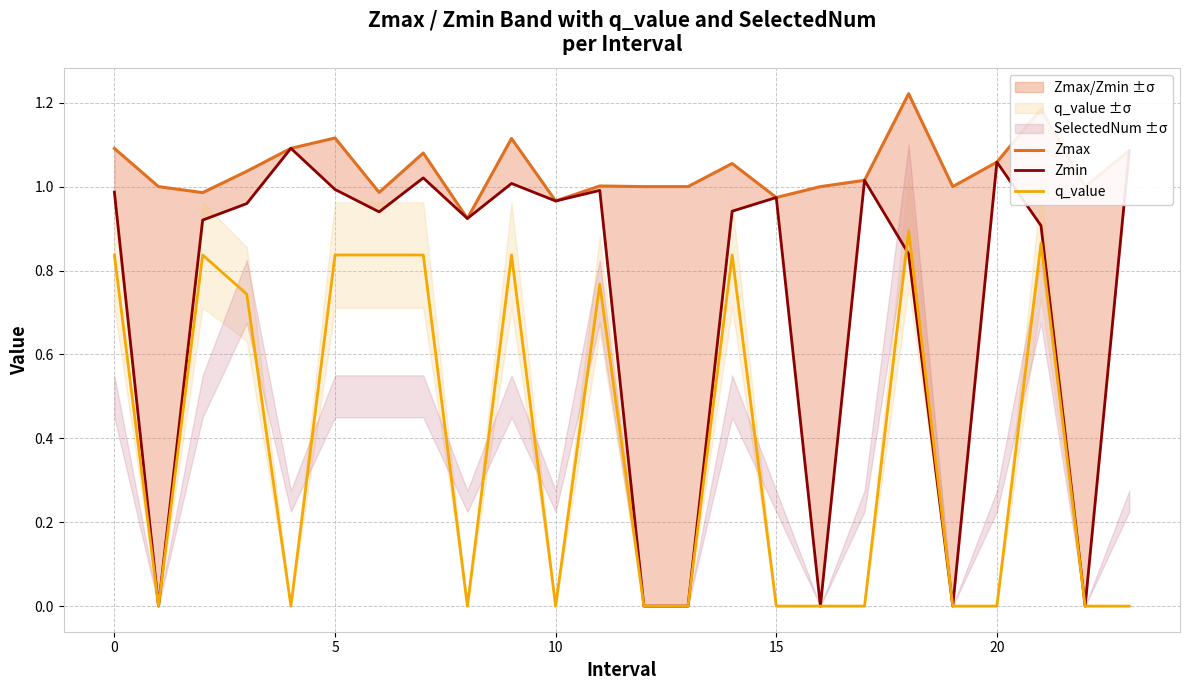

In Zmin, how many points are higher than both neighbors (excluding endpoints)?

7